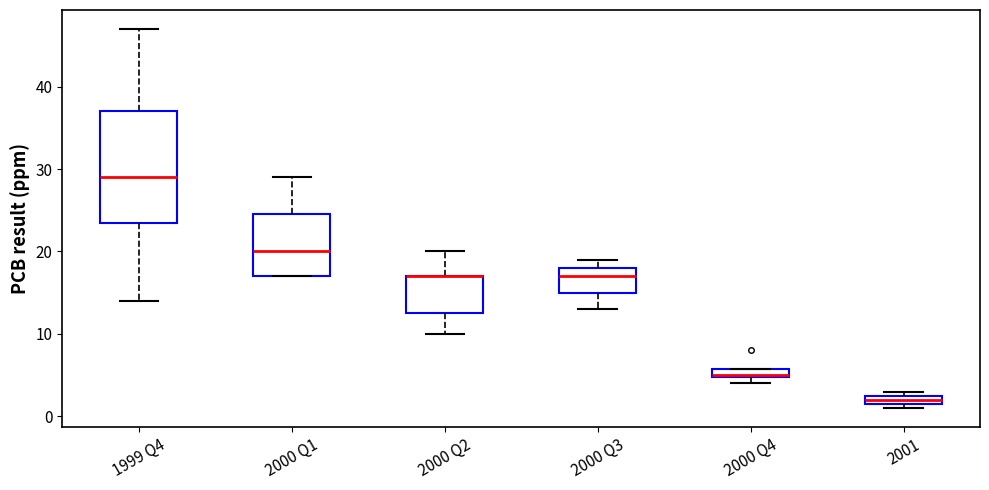

Where does the median line of the box for 2000 Q1 sit on the y-axis? The values are not printed on the chart, so give them approximately, as read against the axis.

20